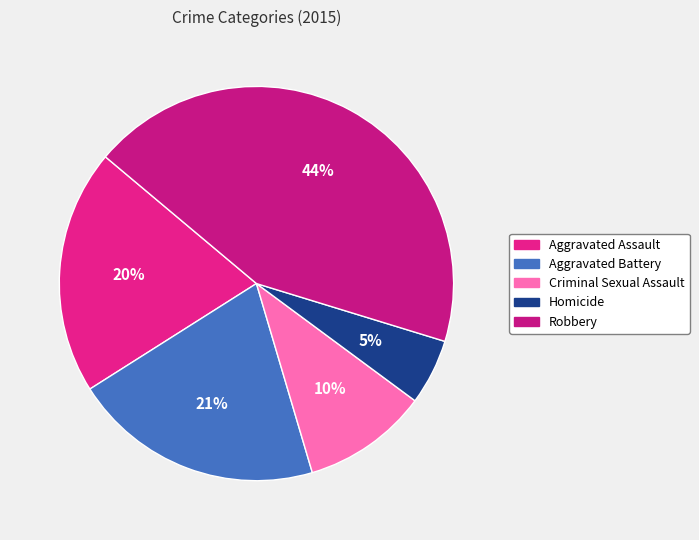

To the nearest percent, what is the average slice percentage?

20%